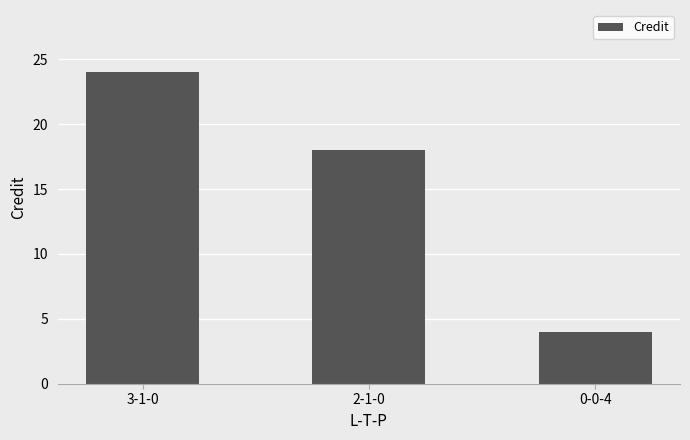

How many data points are less than 18?

1